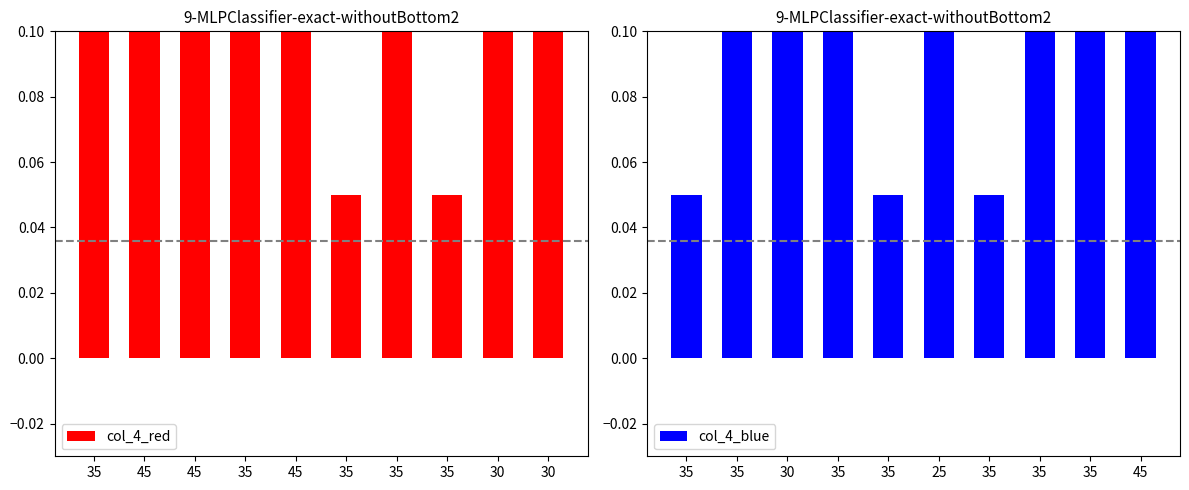

Which series has the largest range (max minus min)?

col_4_red